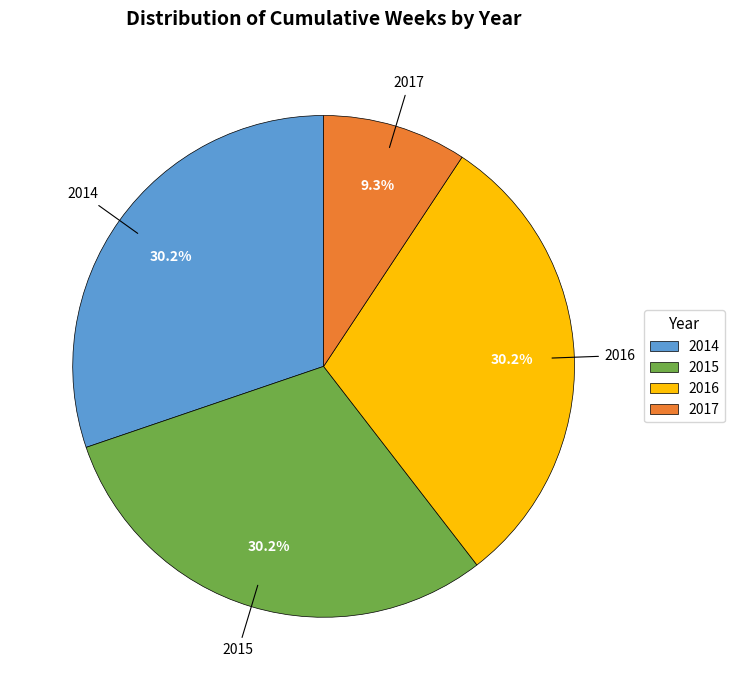

What is the smallest slice in the pie chart?

2017